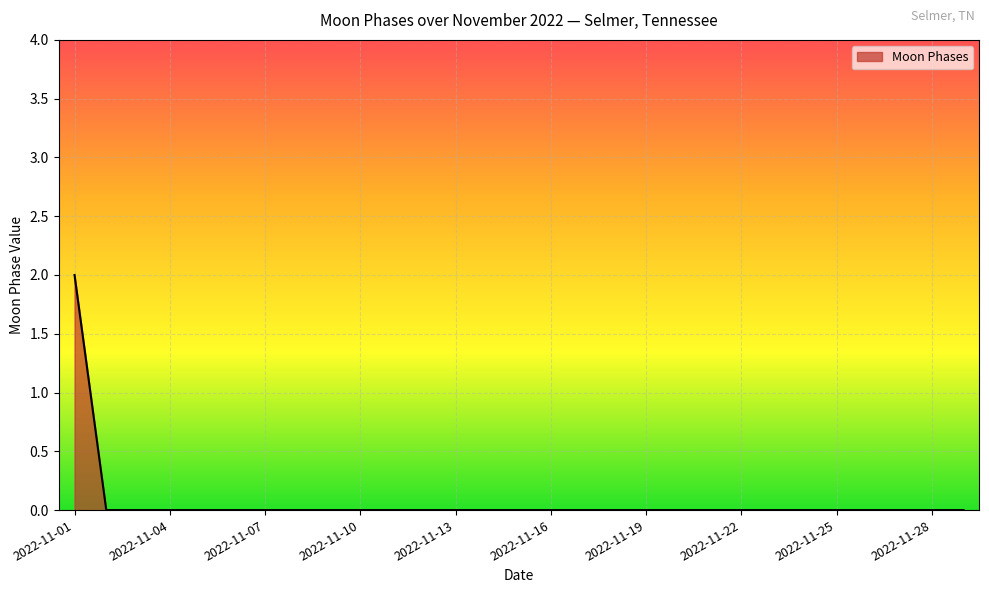

How many lines are shown in the chart?

1